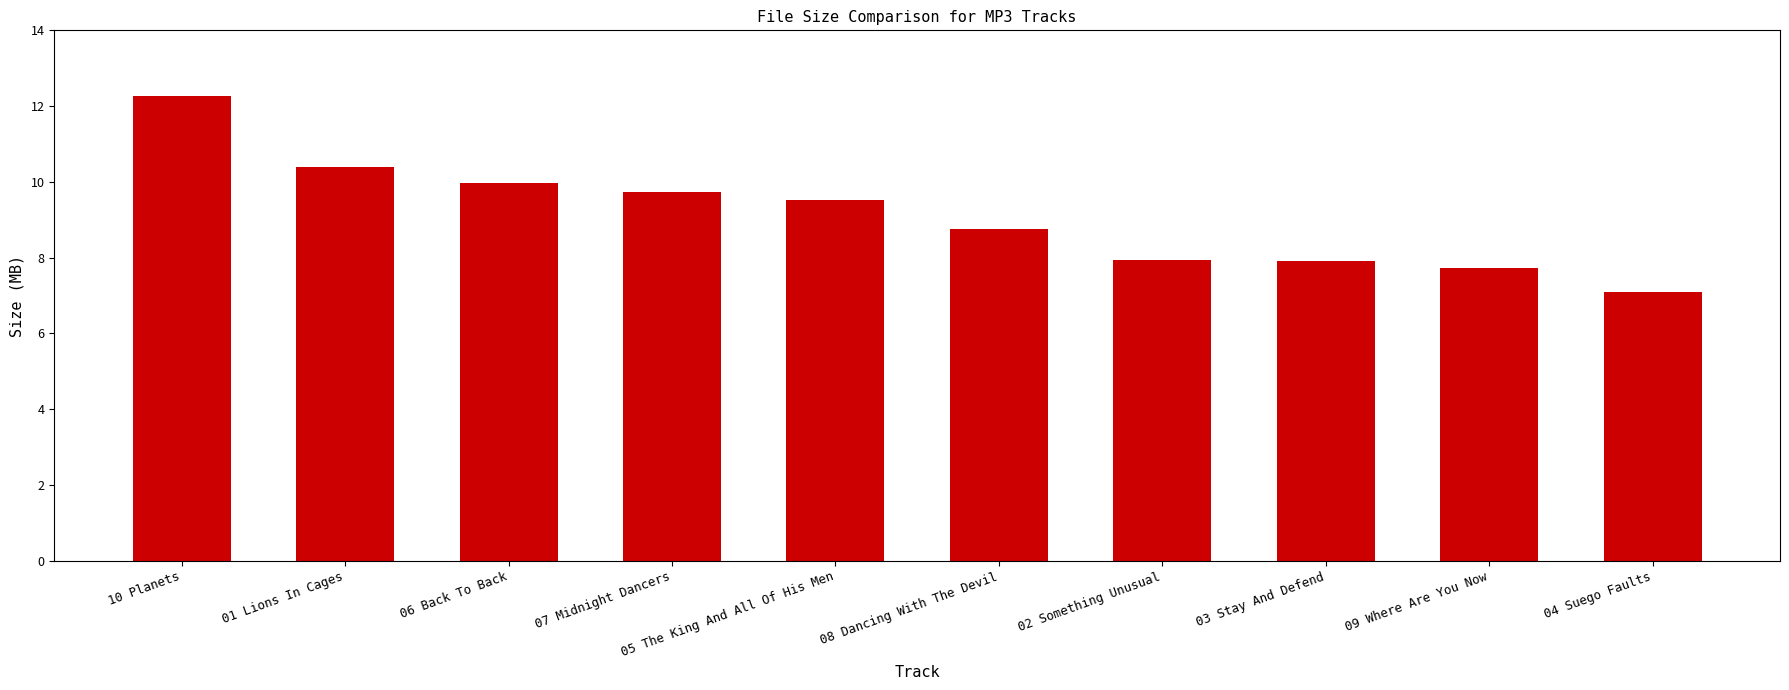

Reading left to right, list all the values displayed in this chart.

12.3	10.4	10.0	9.7	9.5	8.8	7.9	7.9	7.7	7.1